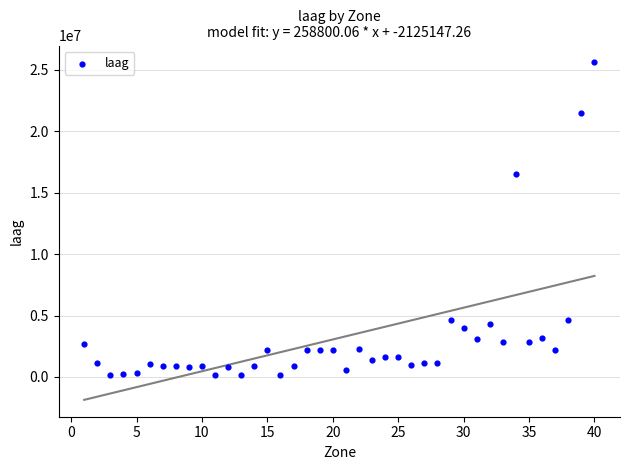

What Y value in the scatter plot is closest to 12902919?

16517477.6